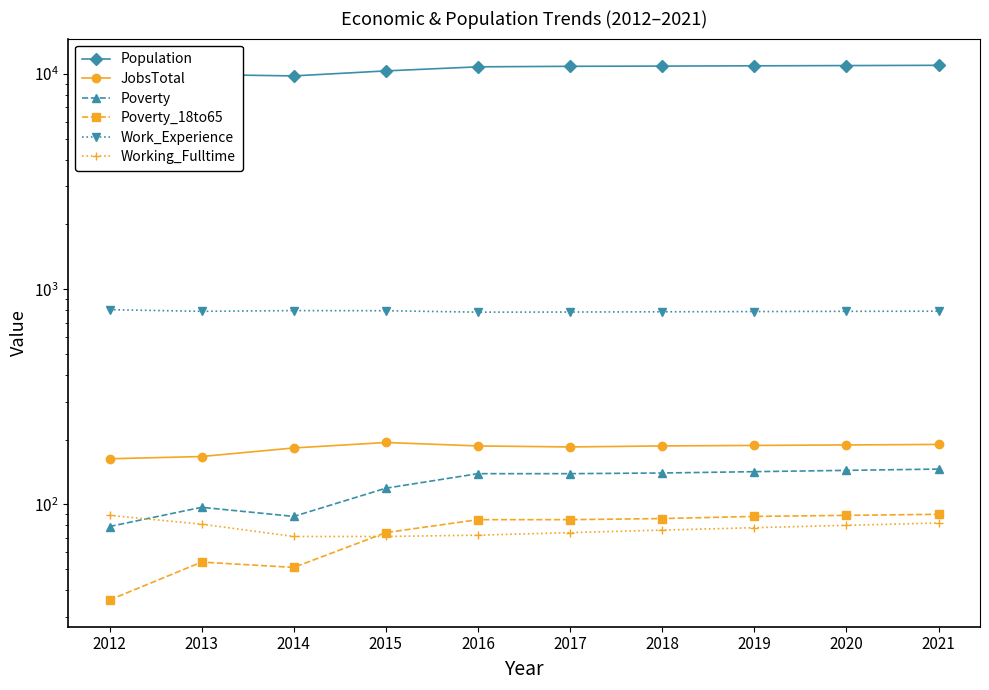

What is the spread (max minus min) of values at 2019?

10820